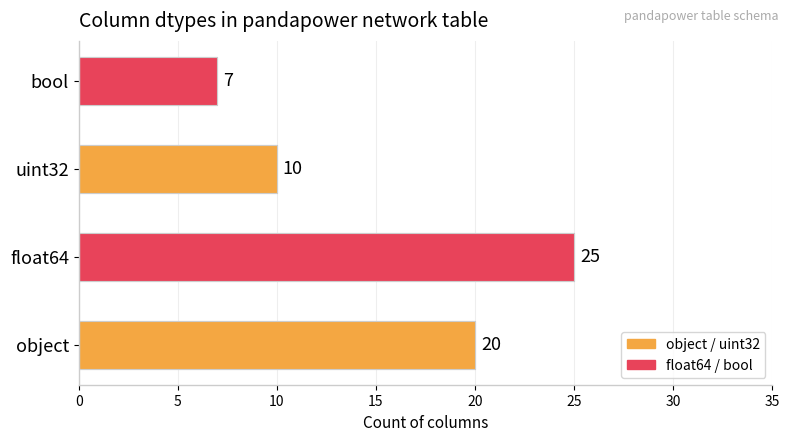

Are the bars horizontal?

Yes